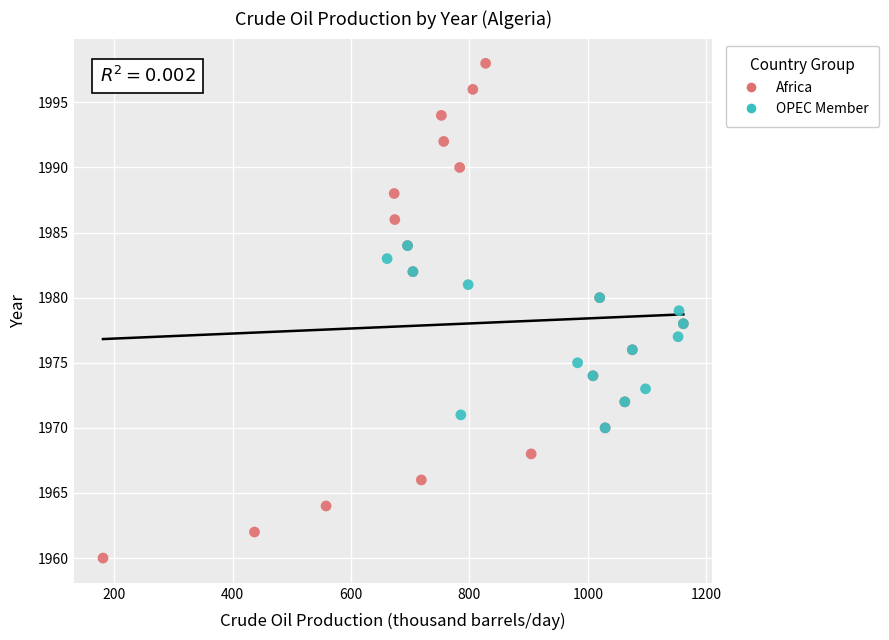

Which series contains the highest Y value?

Africa